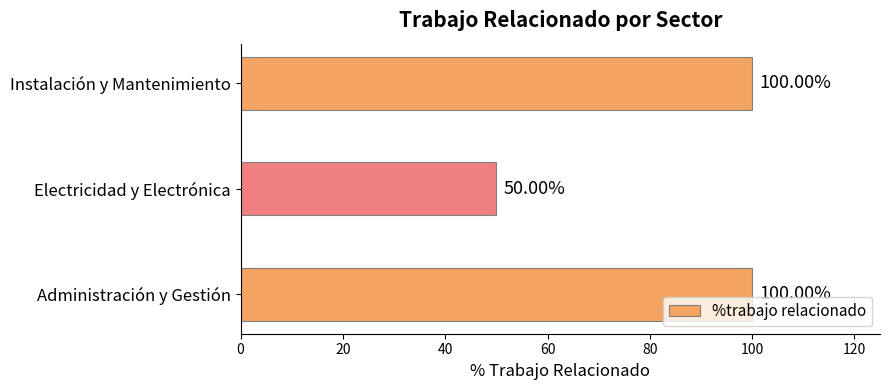

What is the difference between the second highest and minimum values?

50